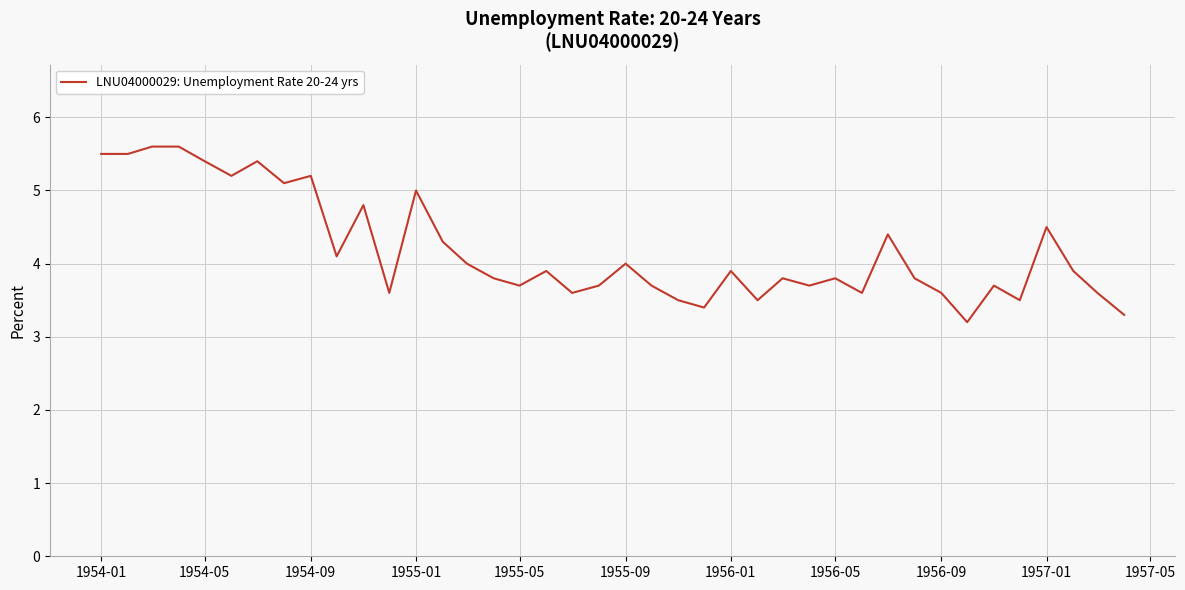

What is the minimum value shown in the chart?

3.2